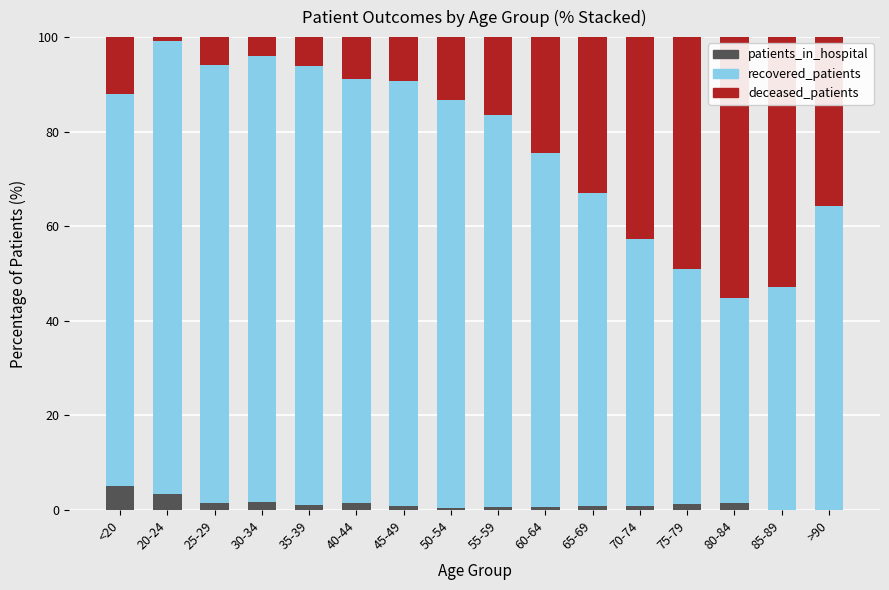

The value of recovered_patients at 20-24 is 141.0. True or false?

False